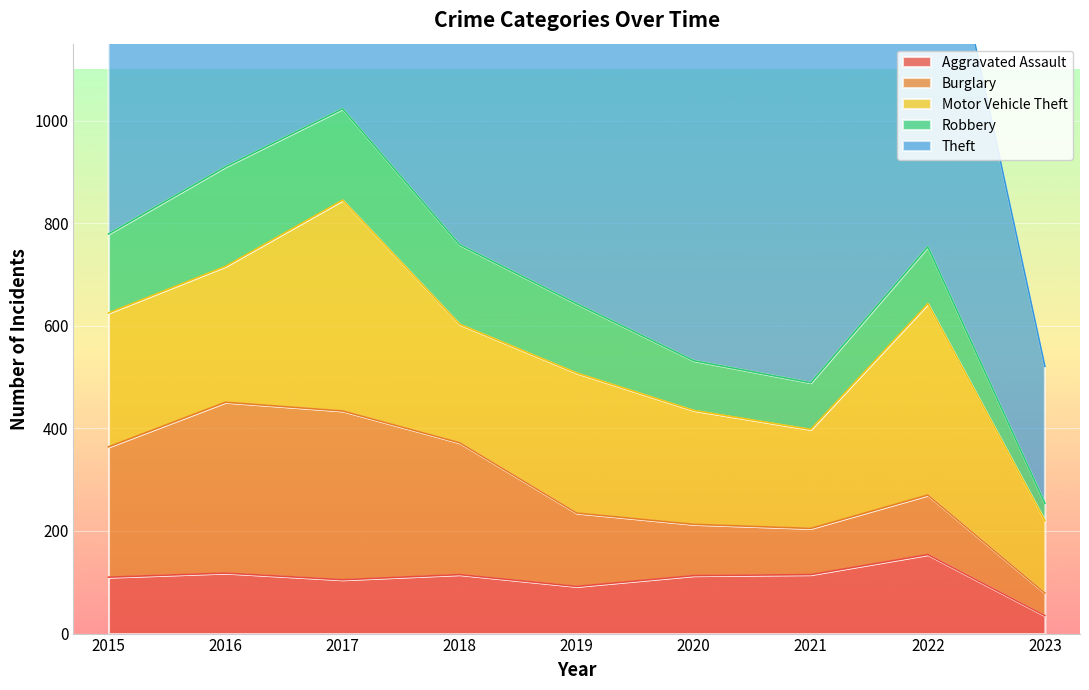

What is the value of the Theft point at the 6th from the left?

666